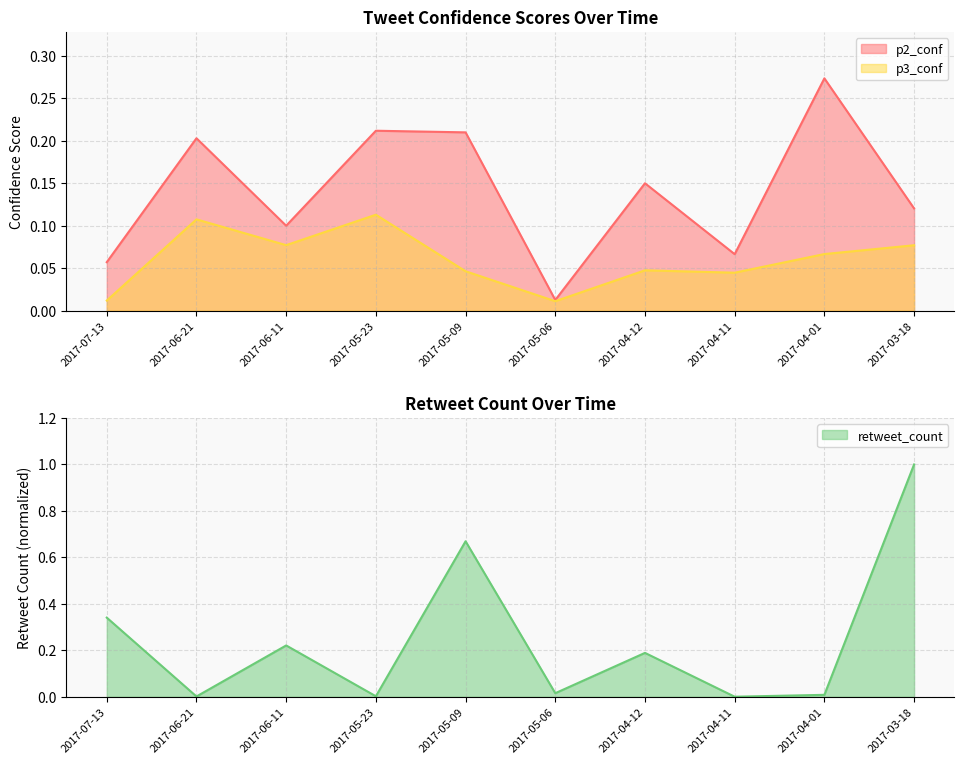

Between 2017-06-11 and 2017-04-12, which is larger?

2017-04-12